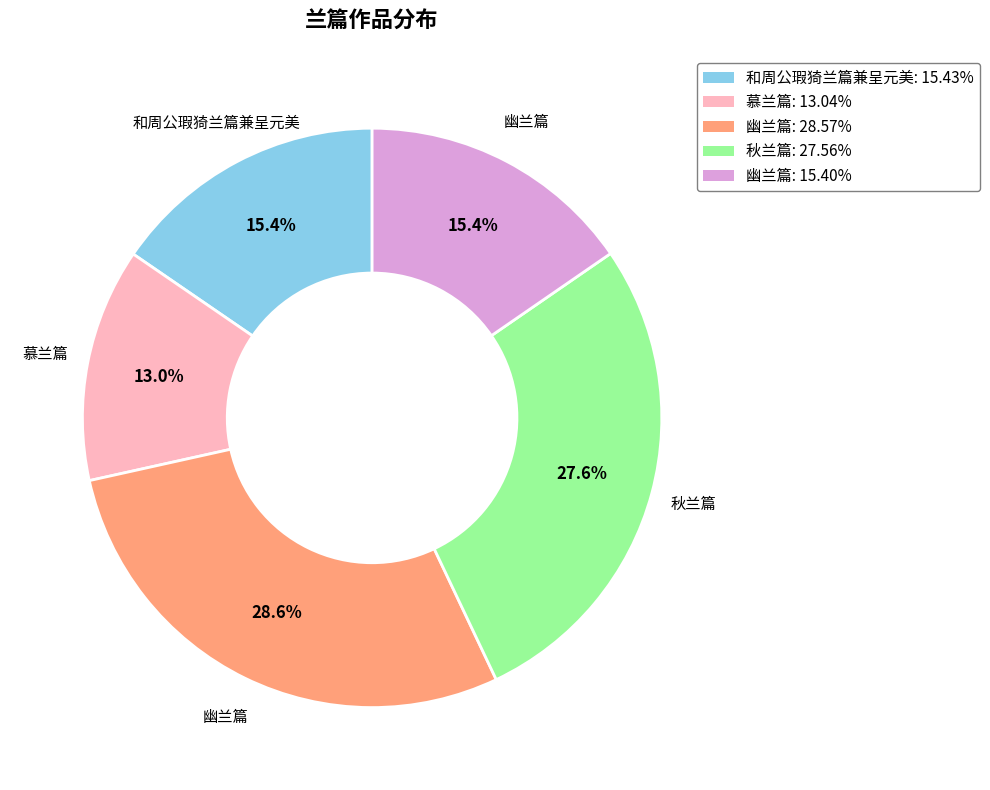

Is there a majority slice in this chart?

No